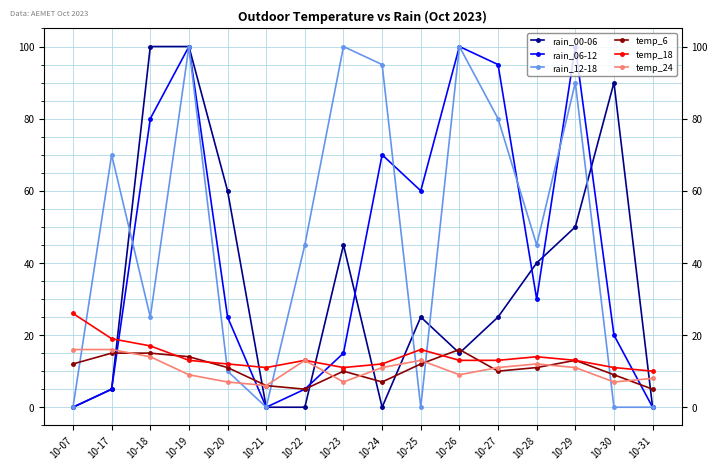

What is the sum of all temp_24 values?

170